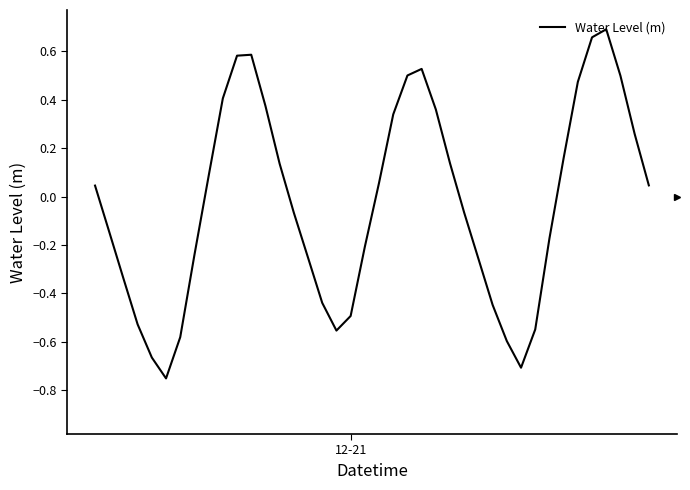

What is the difference between the maximum and minimum values?

1.4